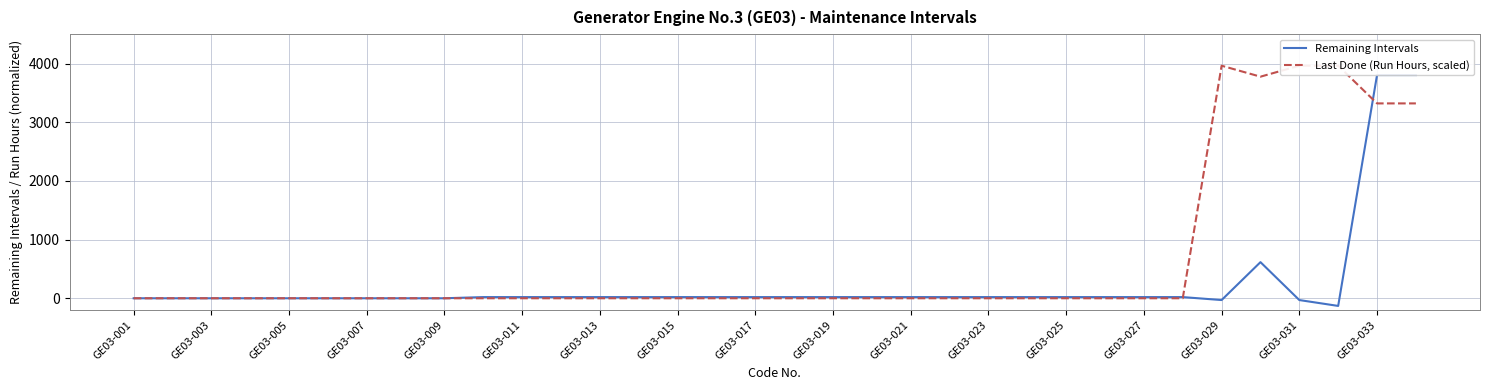

What is the sum of all Last Done (Run Hours, scaled) values?

22304.5